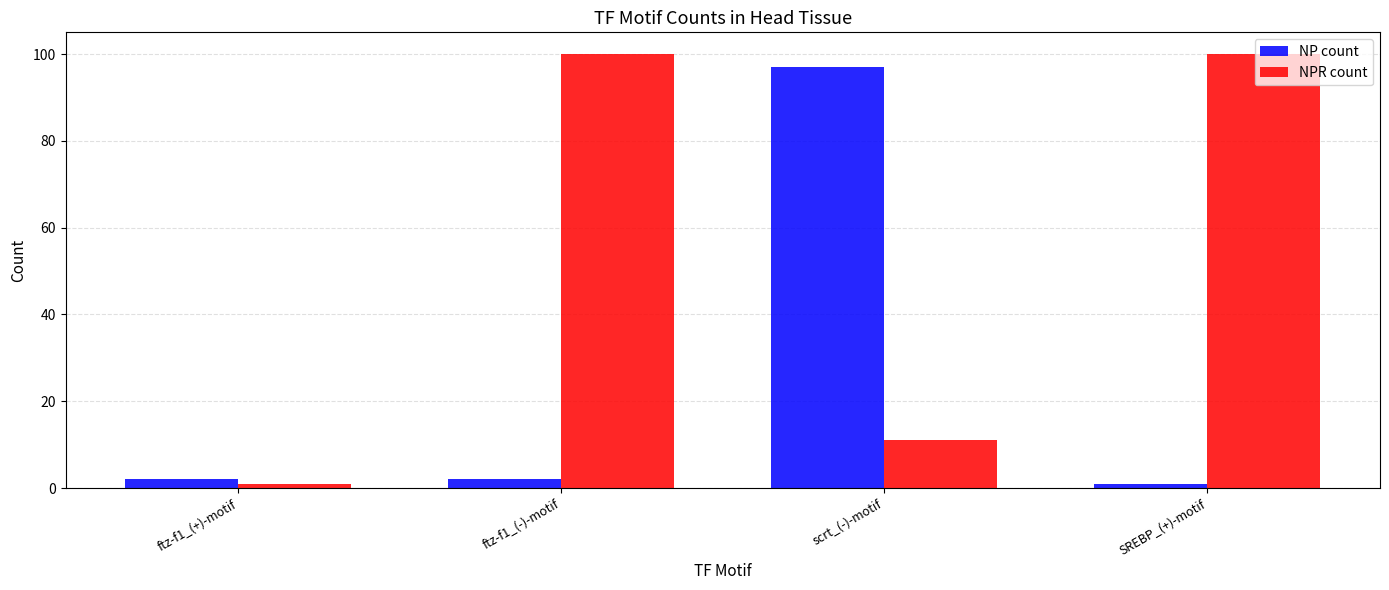

List the series in order of their overall mean, lowest first.

NP count, NPR count